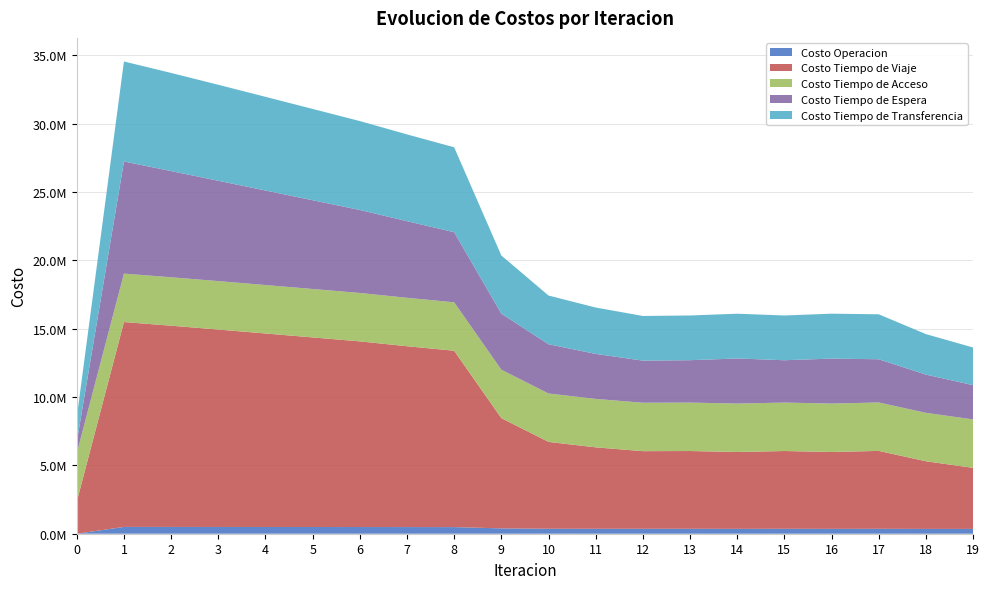

Reading right to left, what are all the values shown in this chart?

Costo Operacion: 351081.4	352215.2	359709.5	356851.4	360758.0	356865.1	360717.8	360576.9	361243.5	362944.5	391223.5	484464.9	487049.6	489540.7	491232.8	492915.6	494563.2	496132.3	497528.4	0.0
Costo Tiempo de Viaje: 4466208.2	4947392.3	5697289.1	5620515.2	5688217.5	5620082.2	5687341.6	5677516.0	5955962.6	6351908.8	8063087.2	12897752.9	13224513.9	13577787.0	13864902.8	14152352.7	14437937.1	14717624.5	14983692.3	2349755.8
Costo Tiempo de Acceso: 3542006.3	3542006.3	3542006.3	3542006.3	3542006.3	3542006.3	3542006.3	3542006.3	3542006.3	3542006.3	3542006.3	3542006.3	3542006.3	3542006.3	3542006.3	3542006.3	3542006.3	3542006.3	3542006.3	3542006.3
Costo Tiempo de Espera: 2506830.1	2795032.4	3160703.9	3287598.1	3097014.5	3298063.4	3100382.2	3078945.6	3292180.3	3599869.3	4099701.8	5127699.8	5604779.5	6067730.8	6490531.2	6913762.6	7338280.1	7765597.9	8199403.6	819940.4
Costo Tiempo de Transferencia: 2752902.8	2962722.1	3288926.4	3285650.6	3272760.8	3273227.4	3270067.7	3266128.7	3390715.3	3563817.2	4253898.0	6209697.4	6346873.5	6502877.7	6677771.6	6851105.4	7019629.7	7177774.7	7312847.8	1806738.1